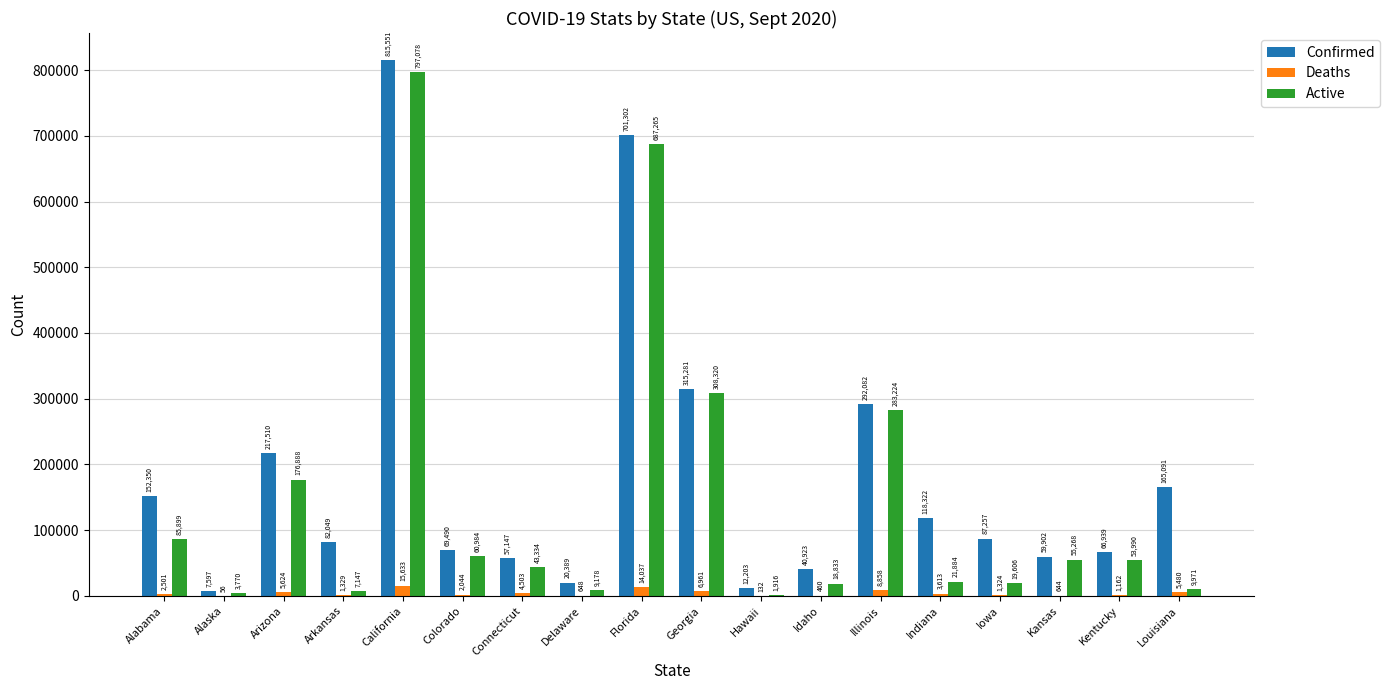

Which series changed the most between California and Illinois?

Confirmed